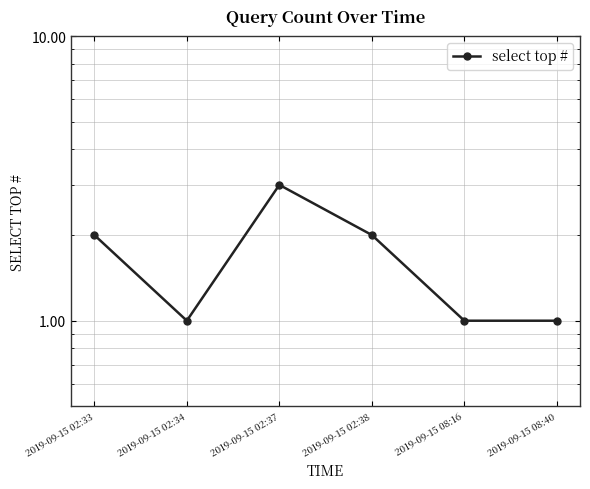

What is the label of the 4th point from the left?

2019-09-15 02:38